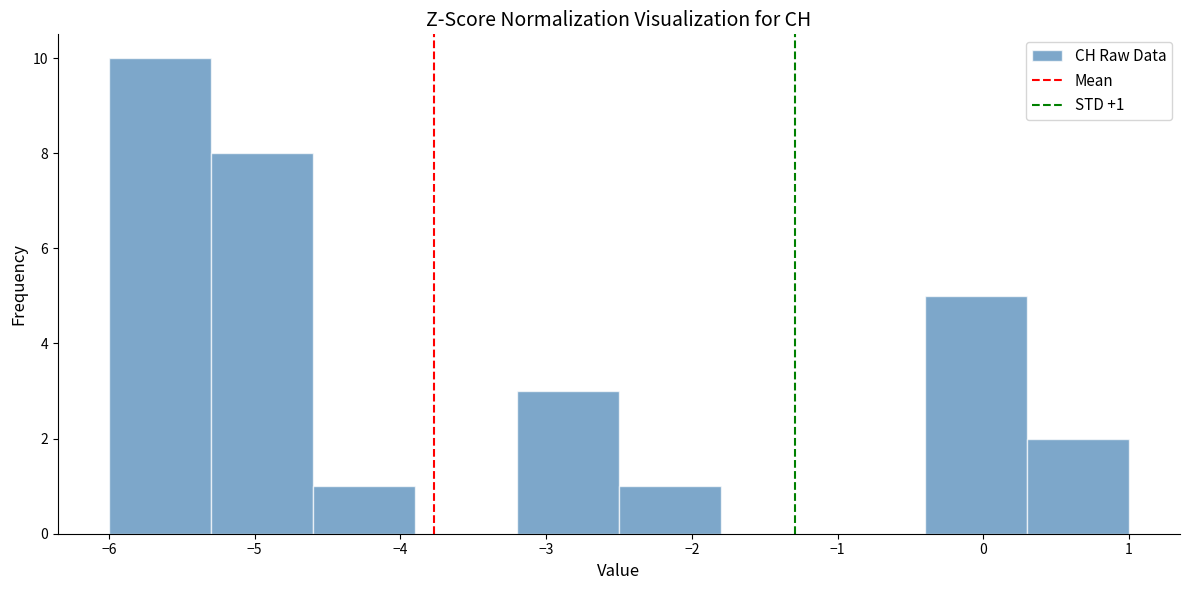

Which range on the x-axis has the tallest bar?

-6.0 to -5.3